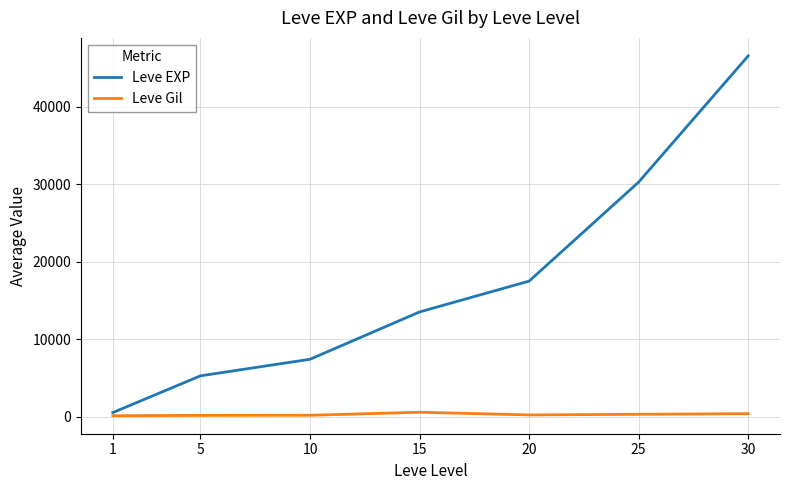

Which series changed the most between 1 and 5?

Leve EXP